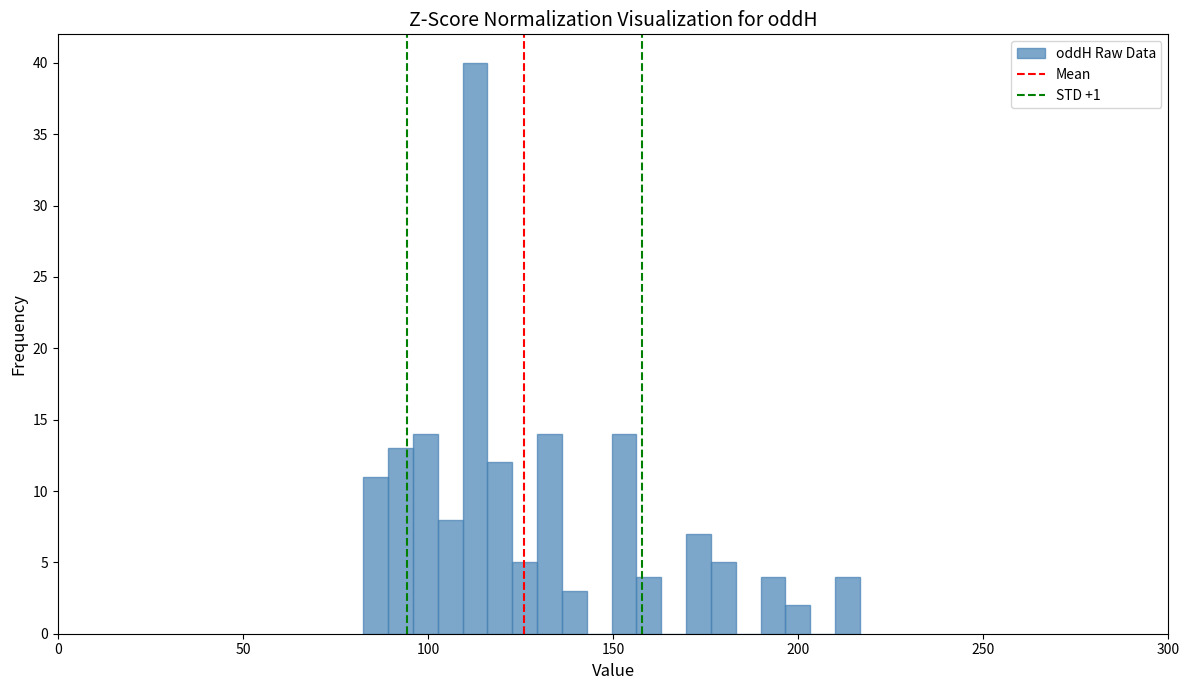

Read against the x-axis, roughly where is the centre of the tallest bar?

115